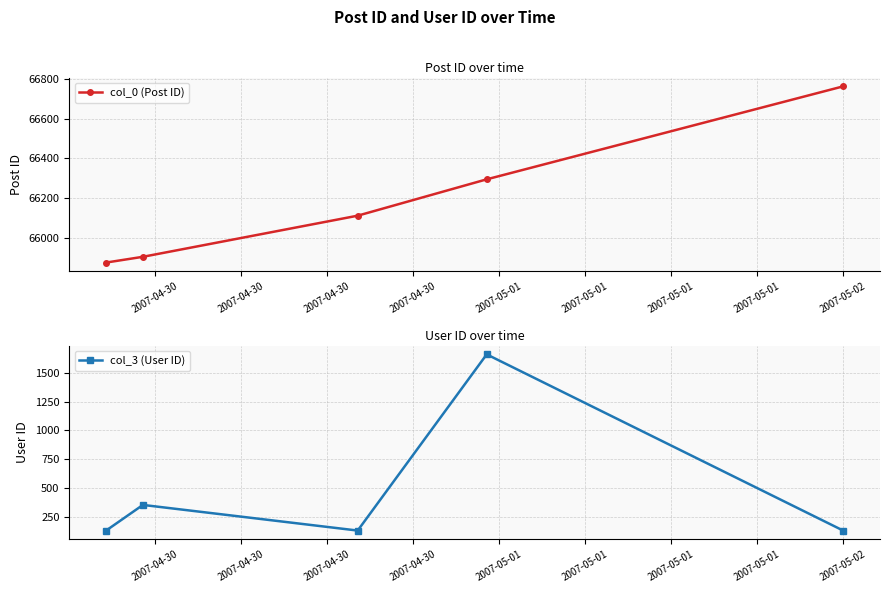

True or false: col_3 (User ID) and col_0 (Post ID) cross at least once.

False